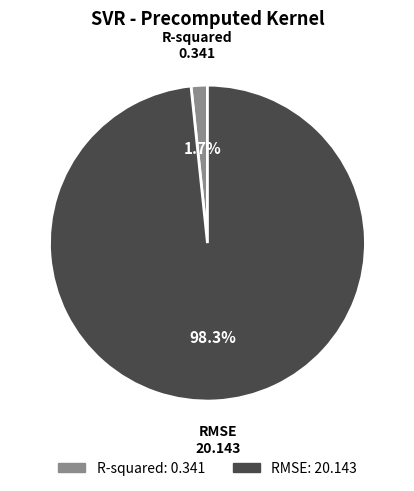

Does RMSE account for over 50% of the chart?

Yes